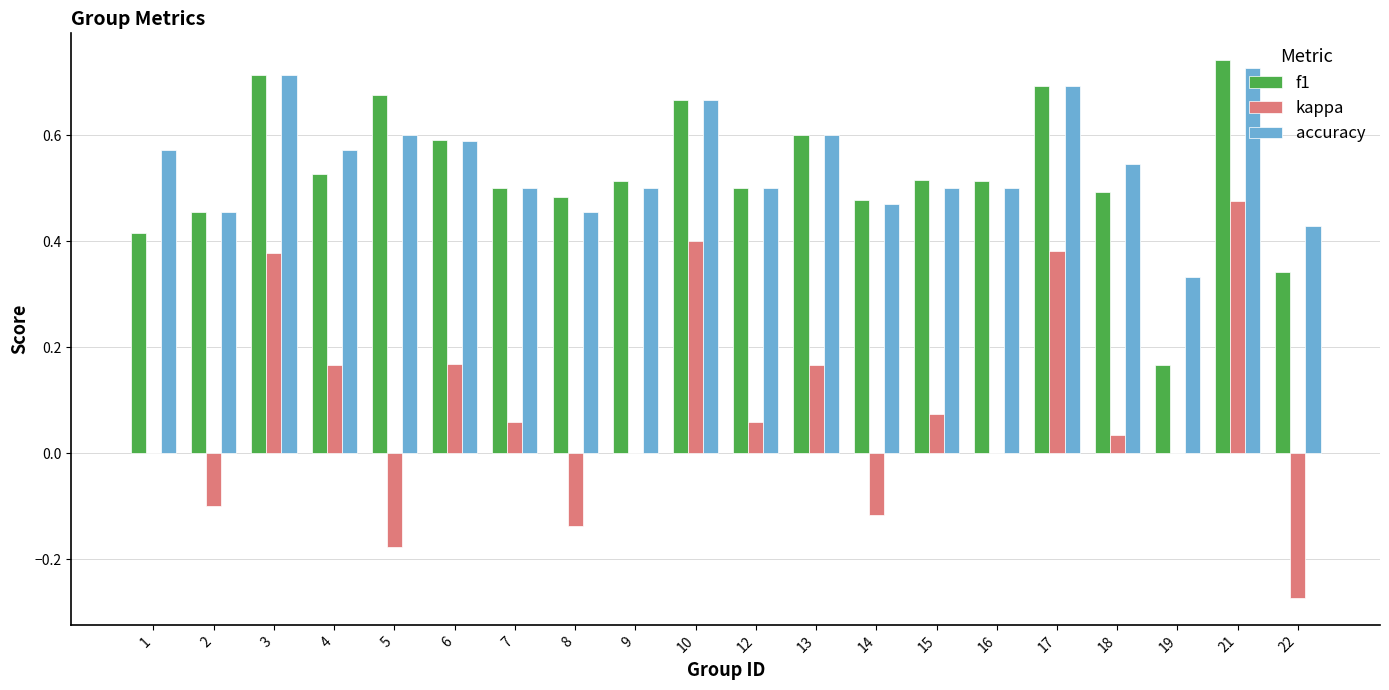

Which category has the highest value across all series?

21